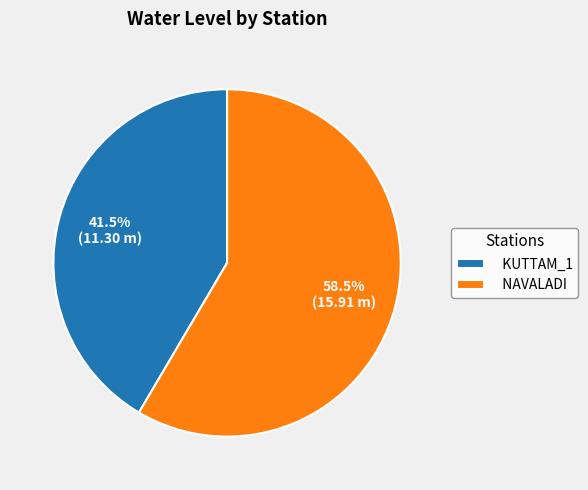

Between KUTTAM_1 and NAVALADI, which is larger?

NAVALADI